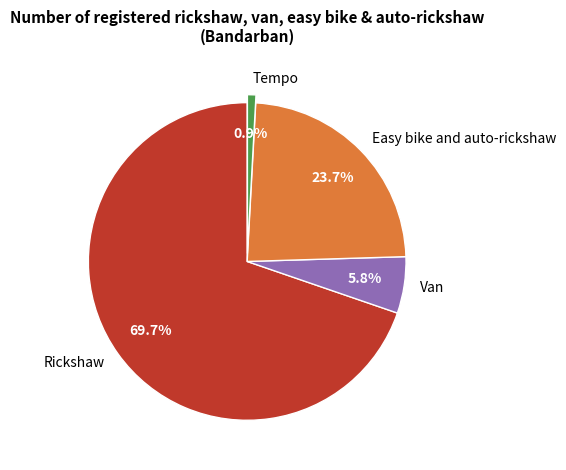

To the nearest percent, what portion does Easy bike and auto-rickshaw represent?

24%